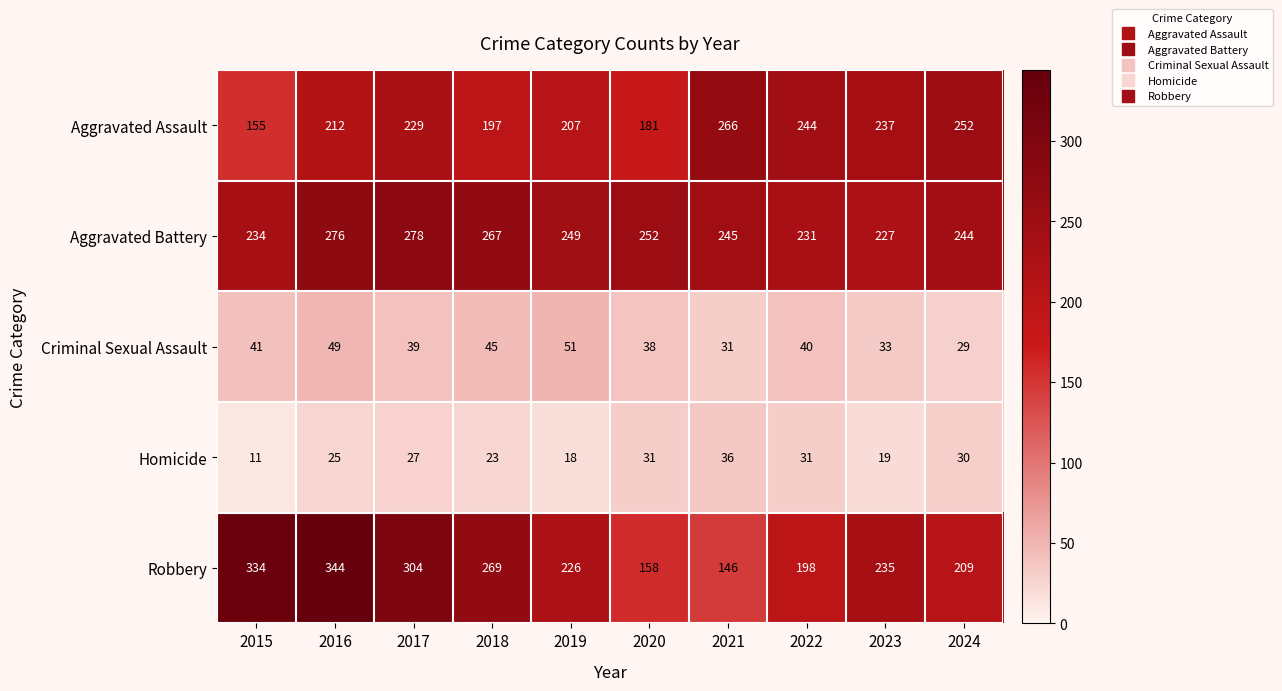

How many data points does each series have?

10